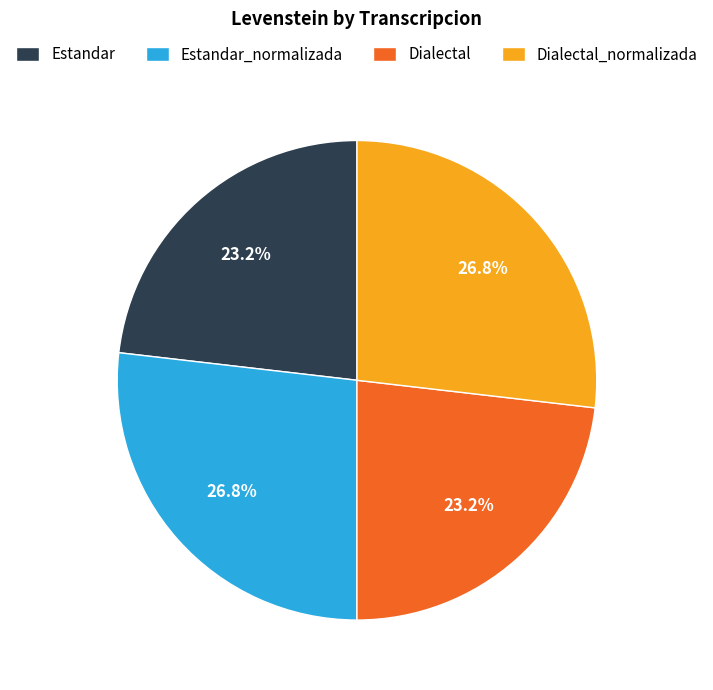

How many slices are in this pie chart?

4